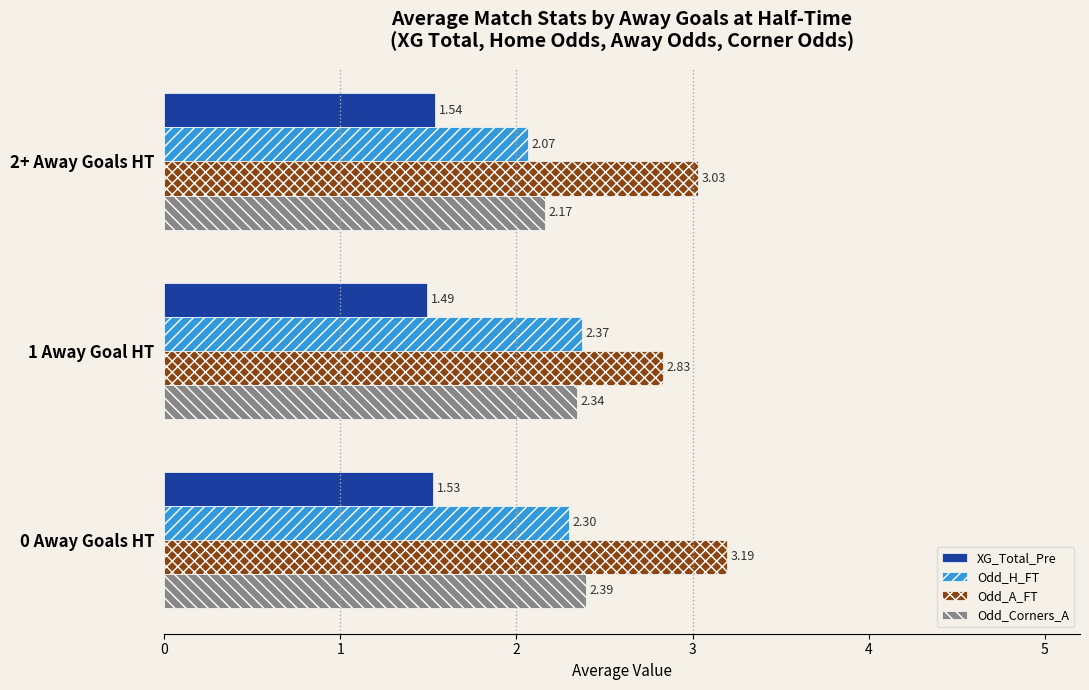

Rank the series at 0 Away Goals HT from lowest to highest value.

XG_Total_Pre, Odd_H_FT, Odd_Corners_A, Odd_A_FT